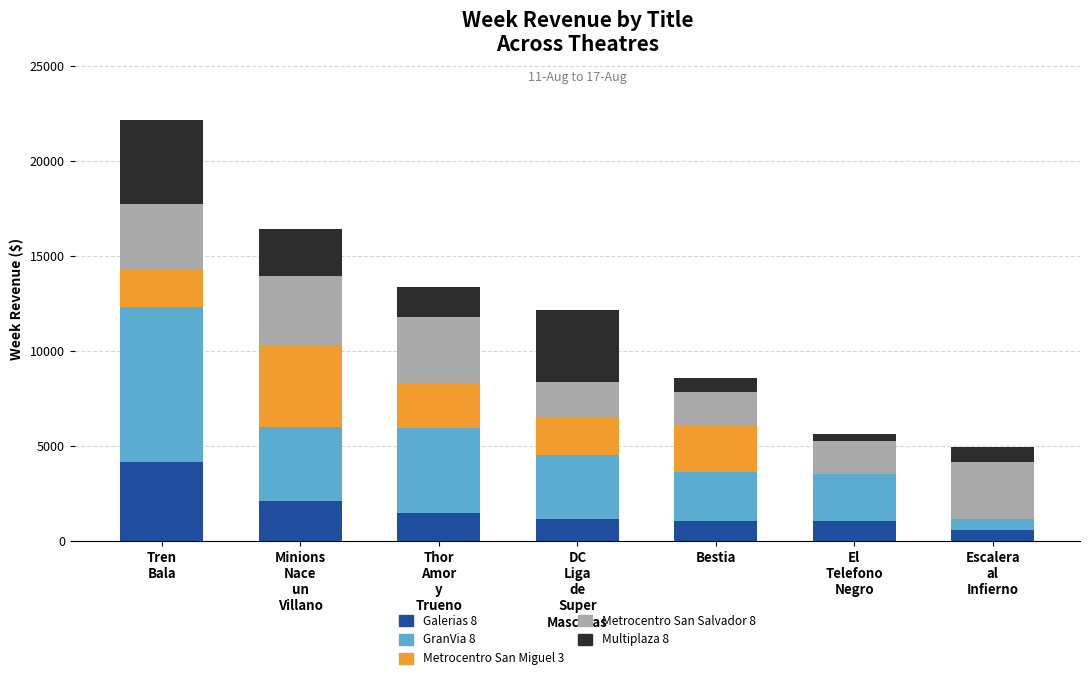

What is the sum of all Galerias 8 values?

11544.4